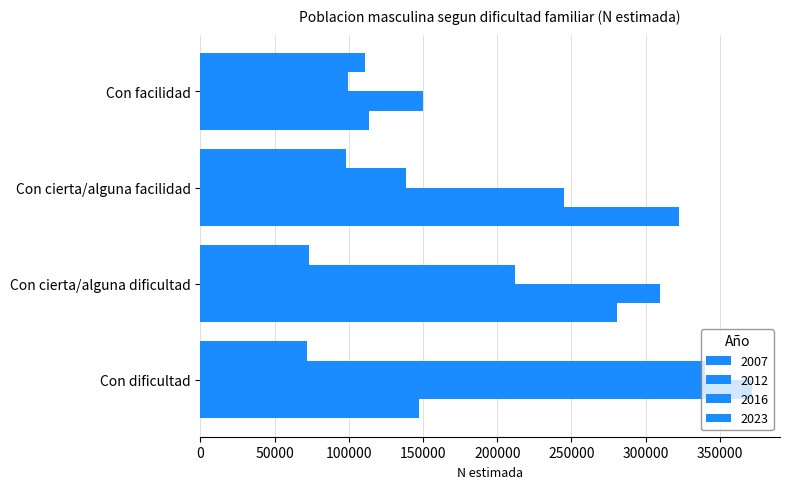

What is the difference between the second highest and second lowest values in the 2012 series?

65091